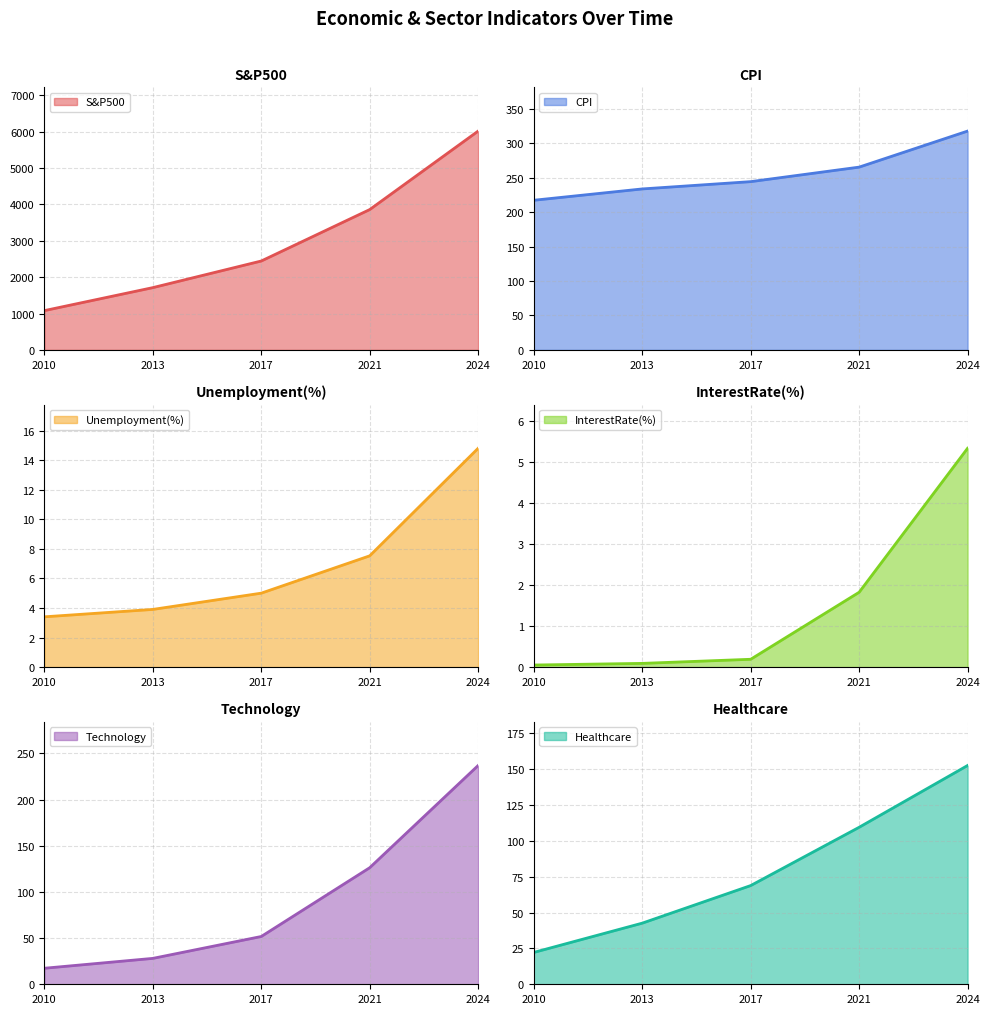

Between 2017 and 2024, which is larger?

2024